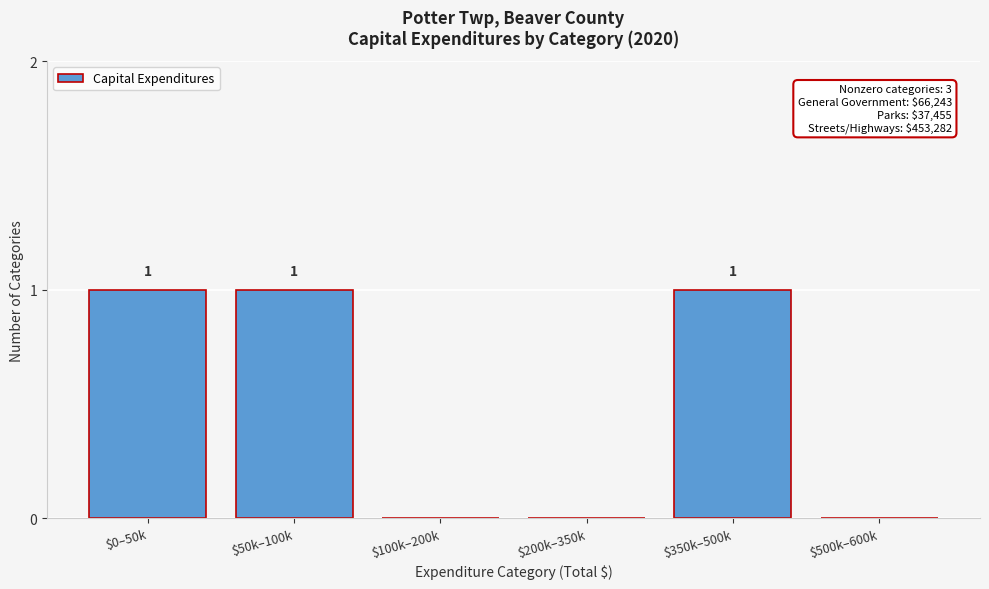

True or false: the data shows 0 at $500k–600k.

True